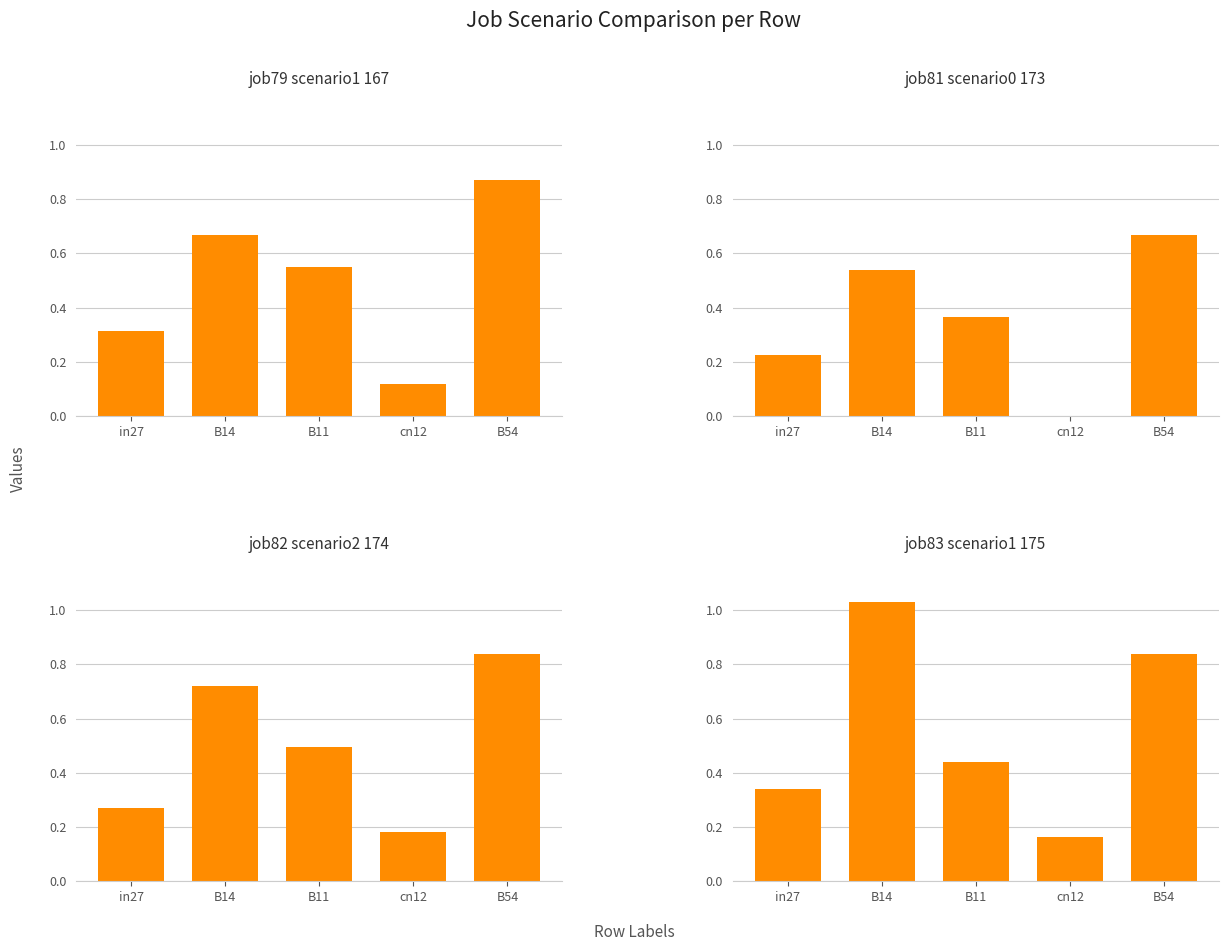

Does the chart contain stacked bars?

No